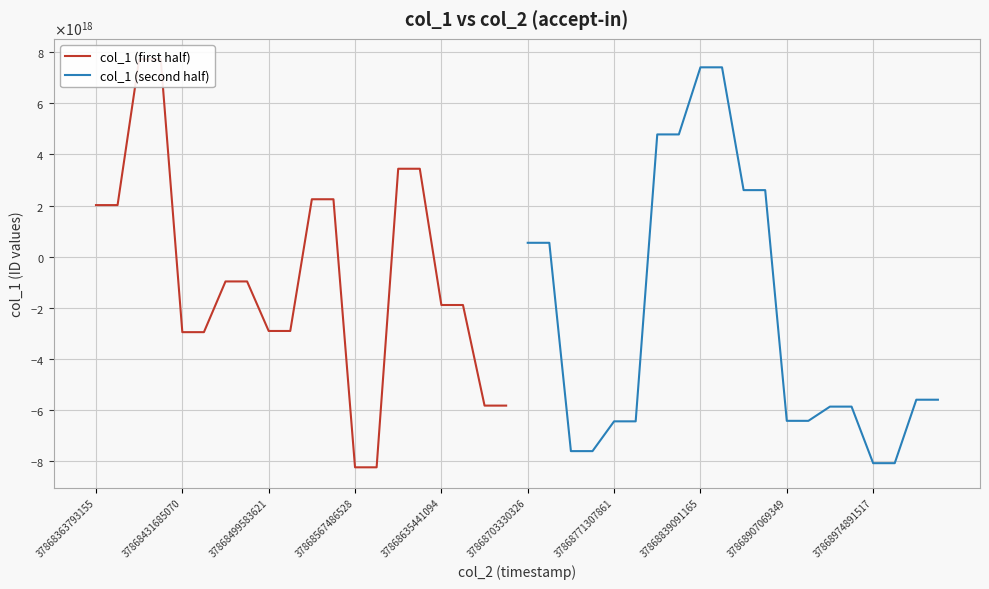

How many lines are shown in the chart?

2